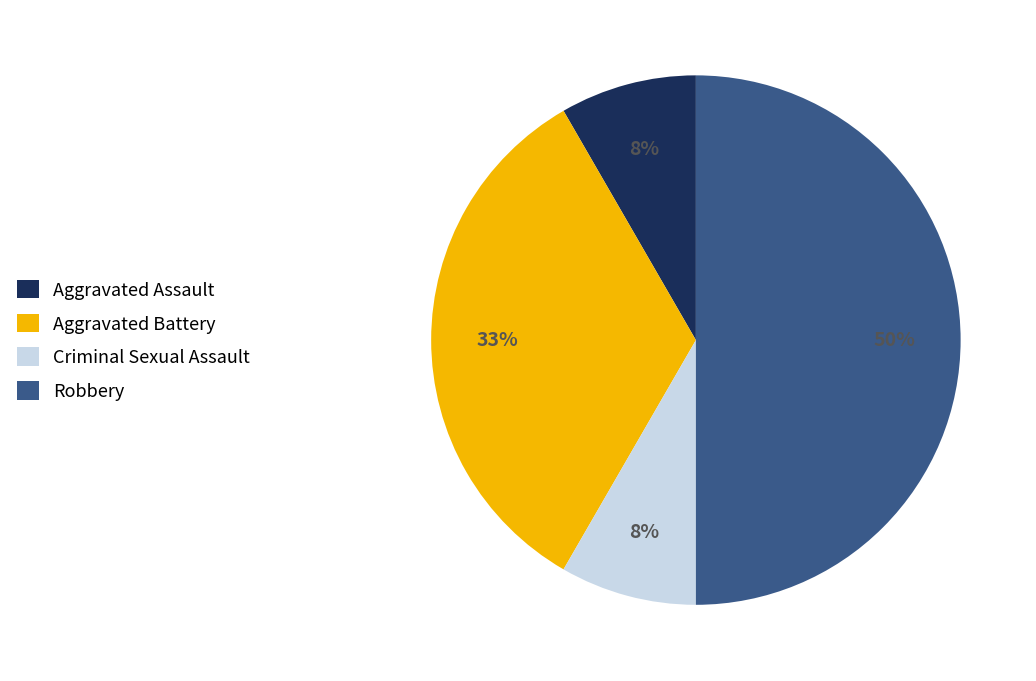

Is the sum of Robbery and Criminal Sexual Assault greater than half?

Yes